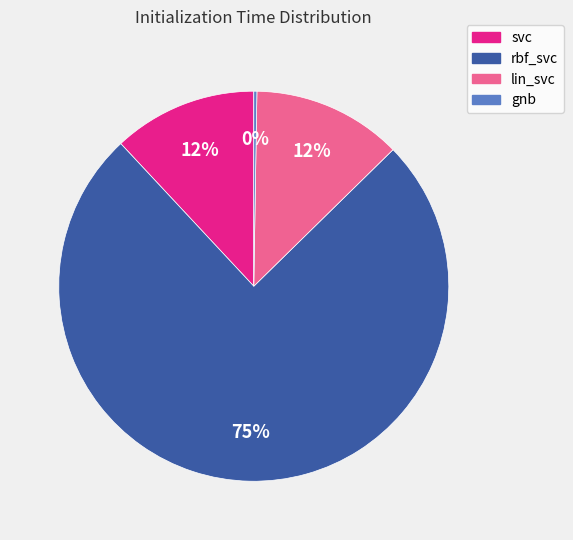

To the nearest percent, what is the combined percentage of svc and lin_svc?

24%